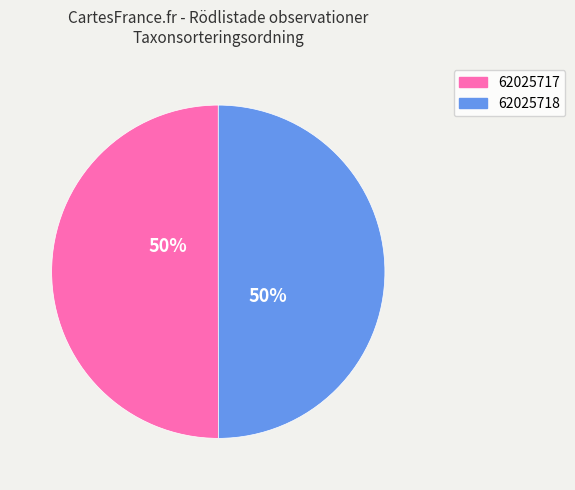

The 62025717 slice represents 50% of the pie. True or false?

True